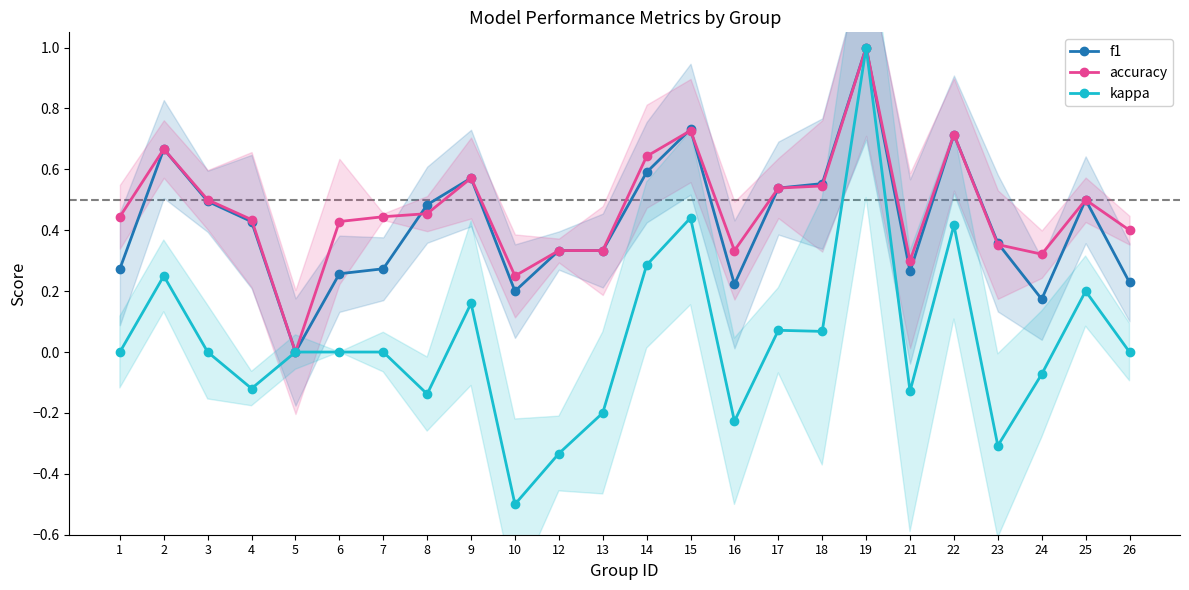

Between 5 and 13, which series saw the biggest shift?

f1